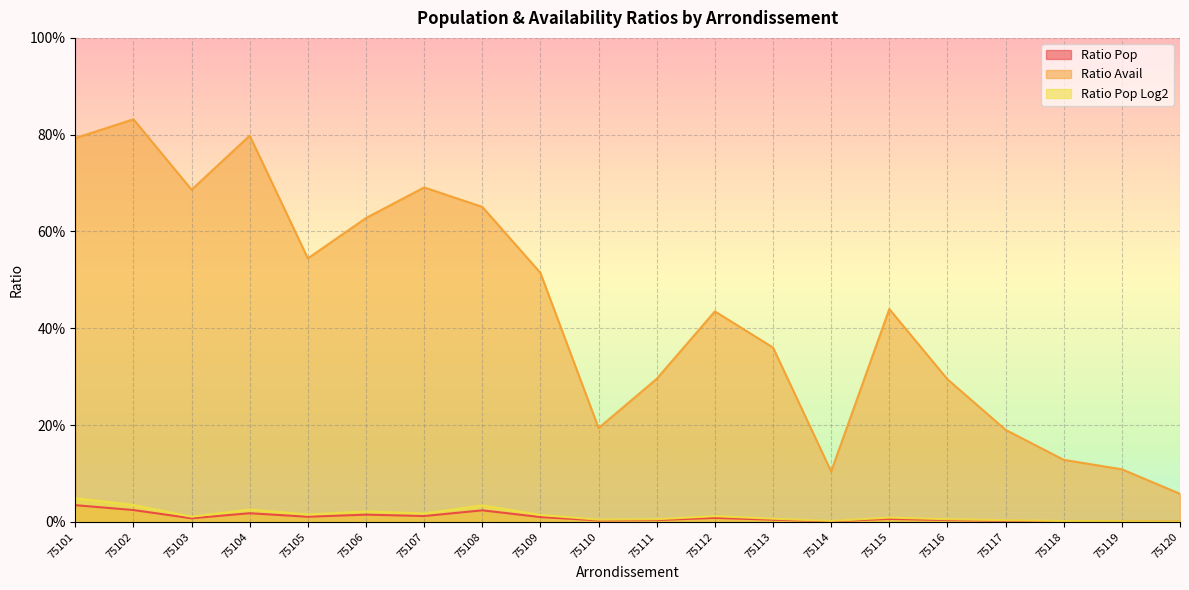

Rank the series by their maximum value, from lowest to highest.

Ratio Pop, Ratio Pop Log2, Ratio Avail